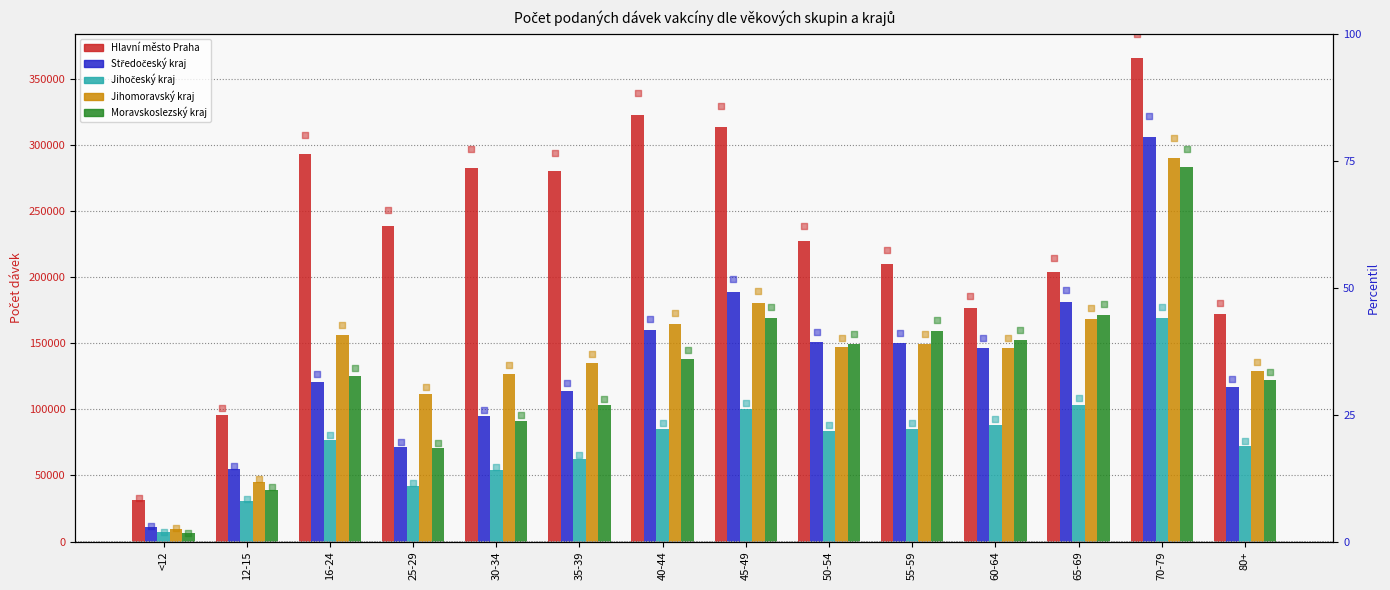

Which series contains the lowest Y value?

Jihočeský kraj